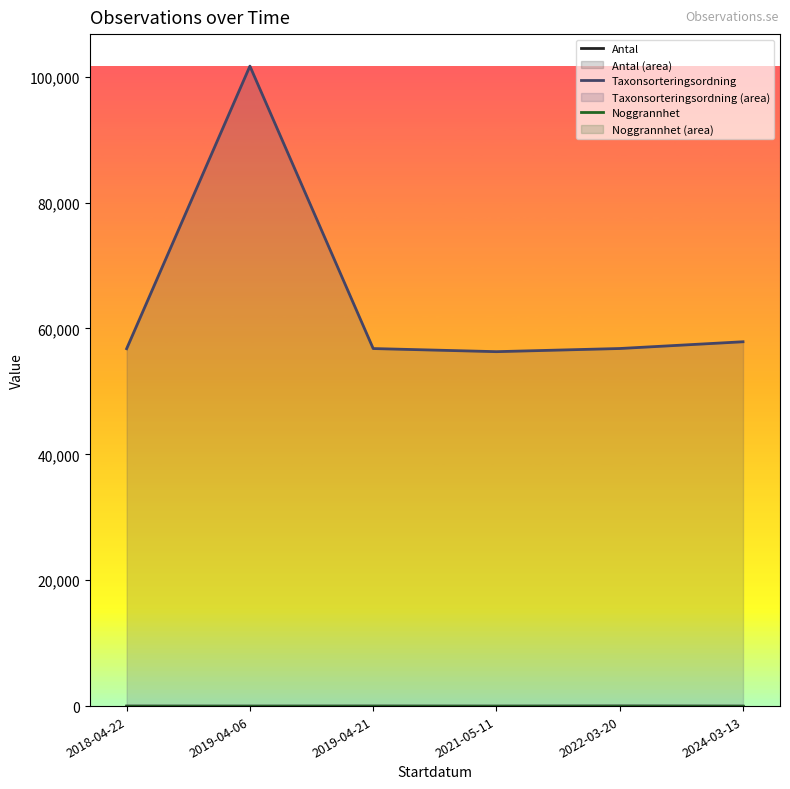

Reading left to right, what are all the values shown in this chart?

Antal: 2018-04-22=5.0	2019-04-06=0.0	2019-04-21=8.0	2021-05-11=1.0	2022-03-20=17.0	2024-03-13=1.0
Taxonsorteringsordning: 2018-04-22=56779.0	2019-04-06=101680.0	2019-04-21=56806.0	2021-05-11=56311.0	2022-03-20=56812.0	2024-03-13=57885.0
Noggrannhet: 2018-04-22=50.0	2019-04-06=50.0	2019-04-21=50.0	2021-05-11=50.0	2022-03-20=50.0	2024-03-13=50.0